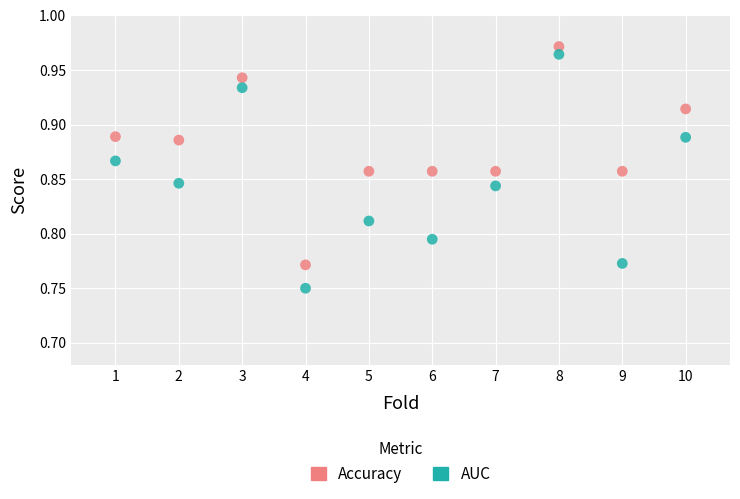

Which series reaches the maximum Y coordinate?

Accuracy